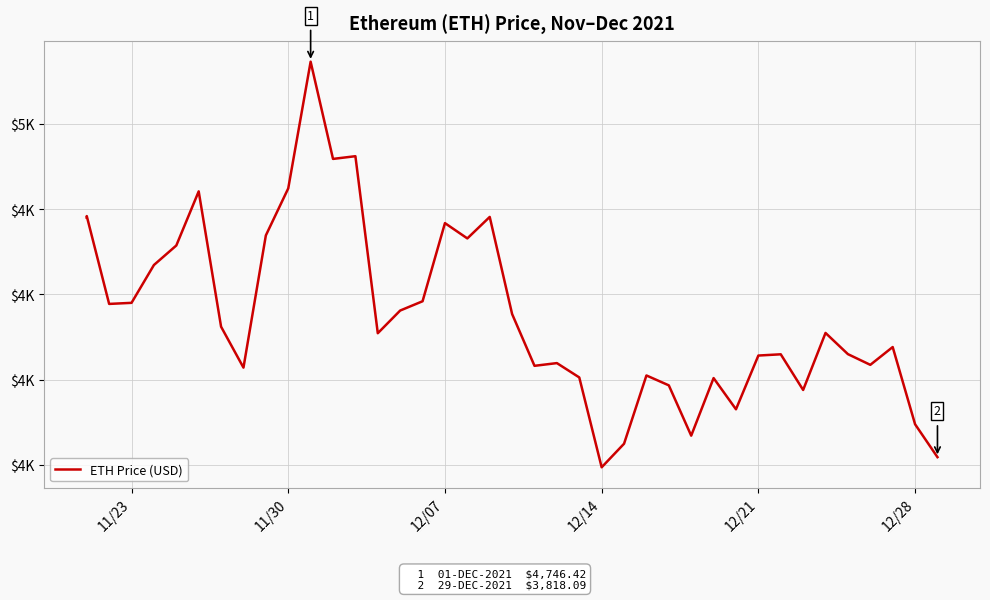

True or false: the data has more than 0 interior local peaks.

True